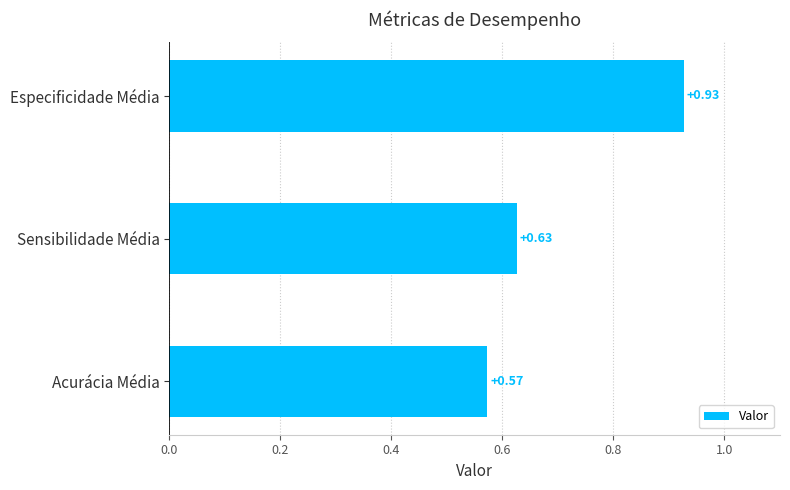

How many bars are there in total?

3